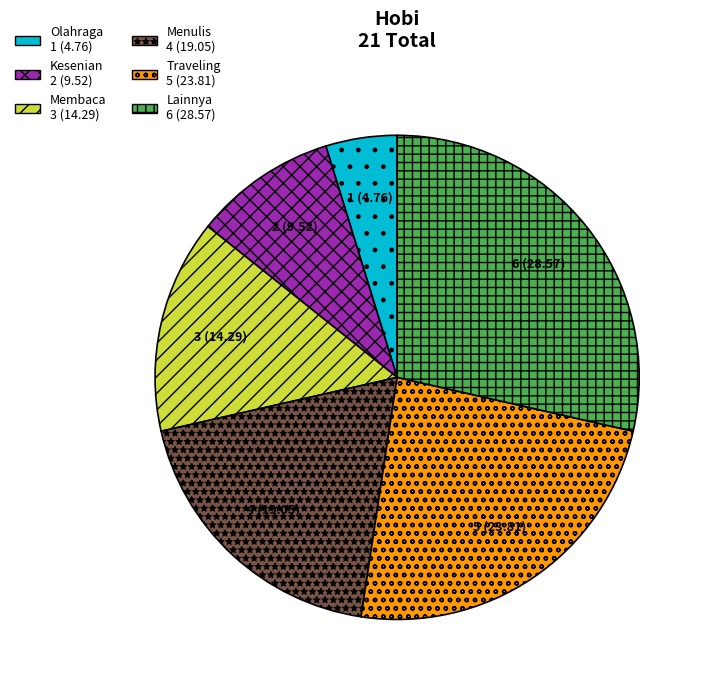

How many segments does this pie chart have?

6